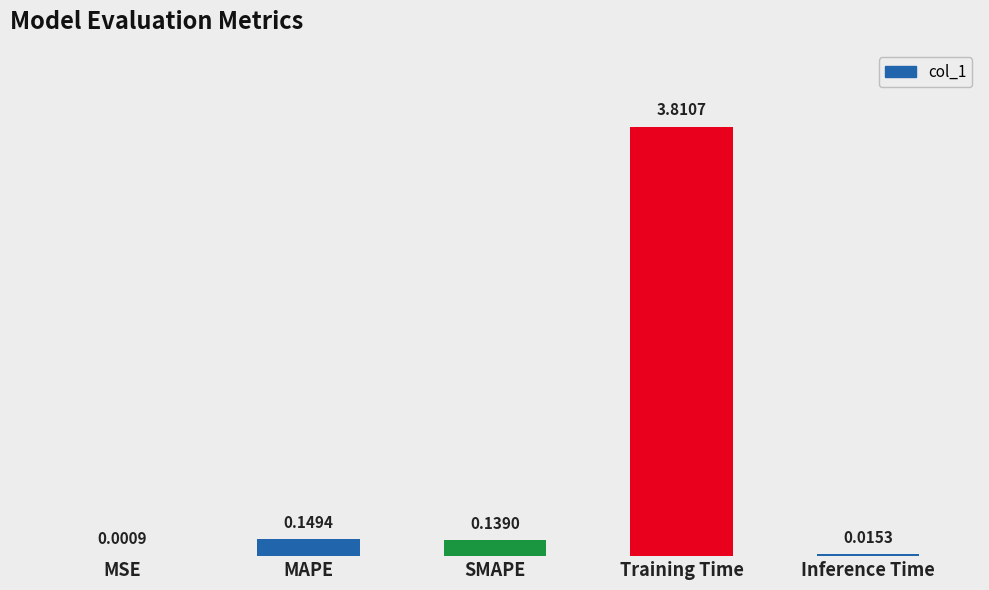

What is the sum of all values?

4.1